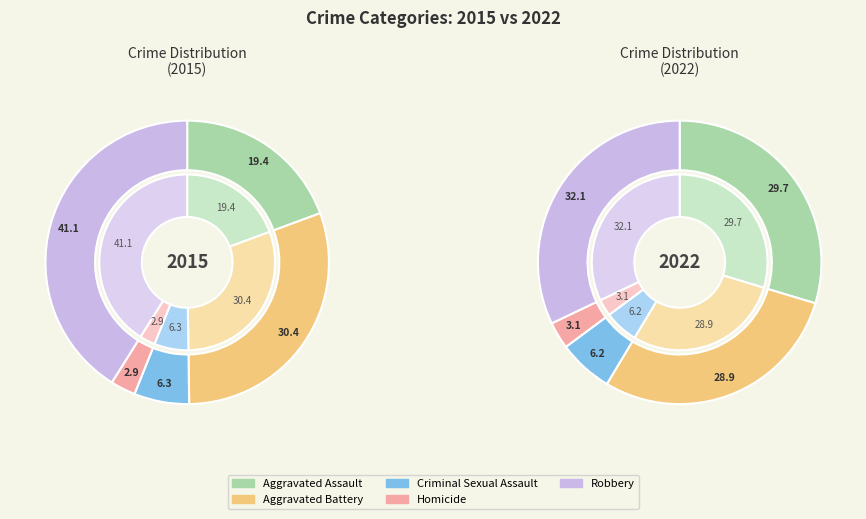

To the nearest percent, what portion does Homicide represent?

3%